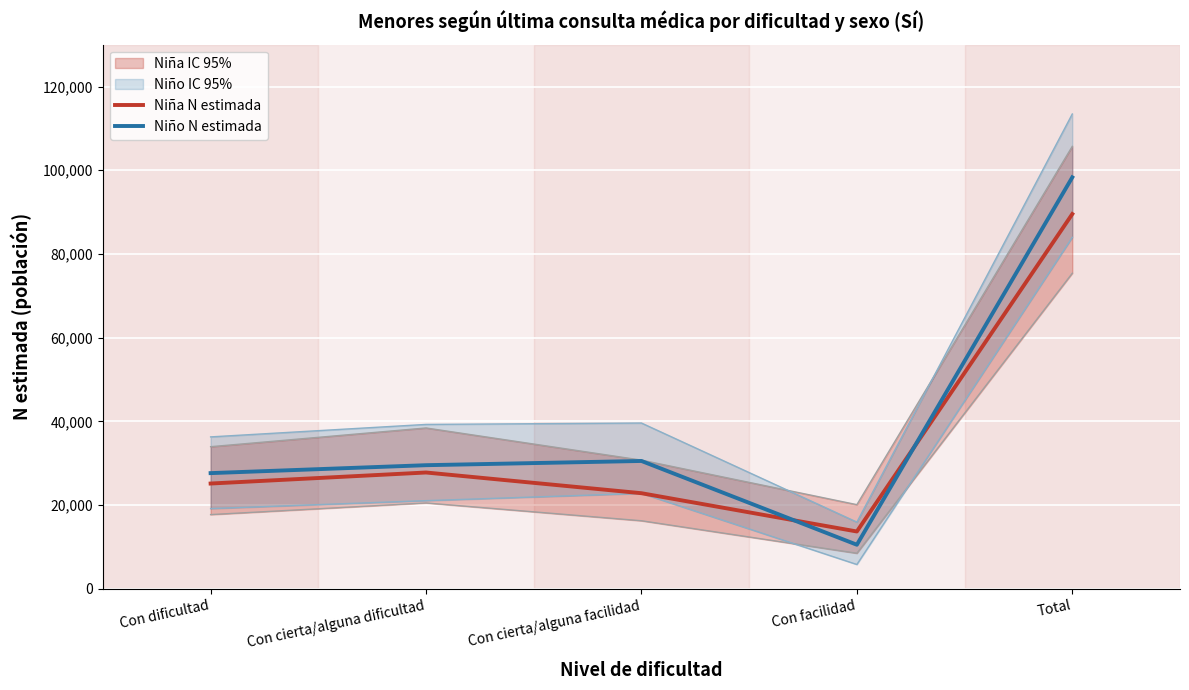

What position from the left is Con cierta/alguna facilidad?

3